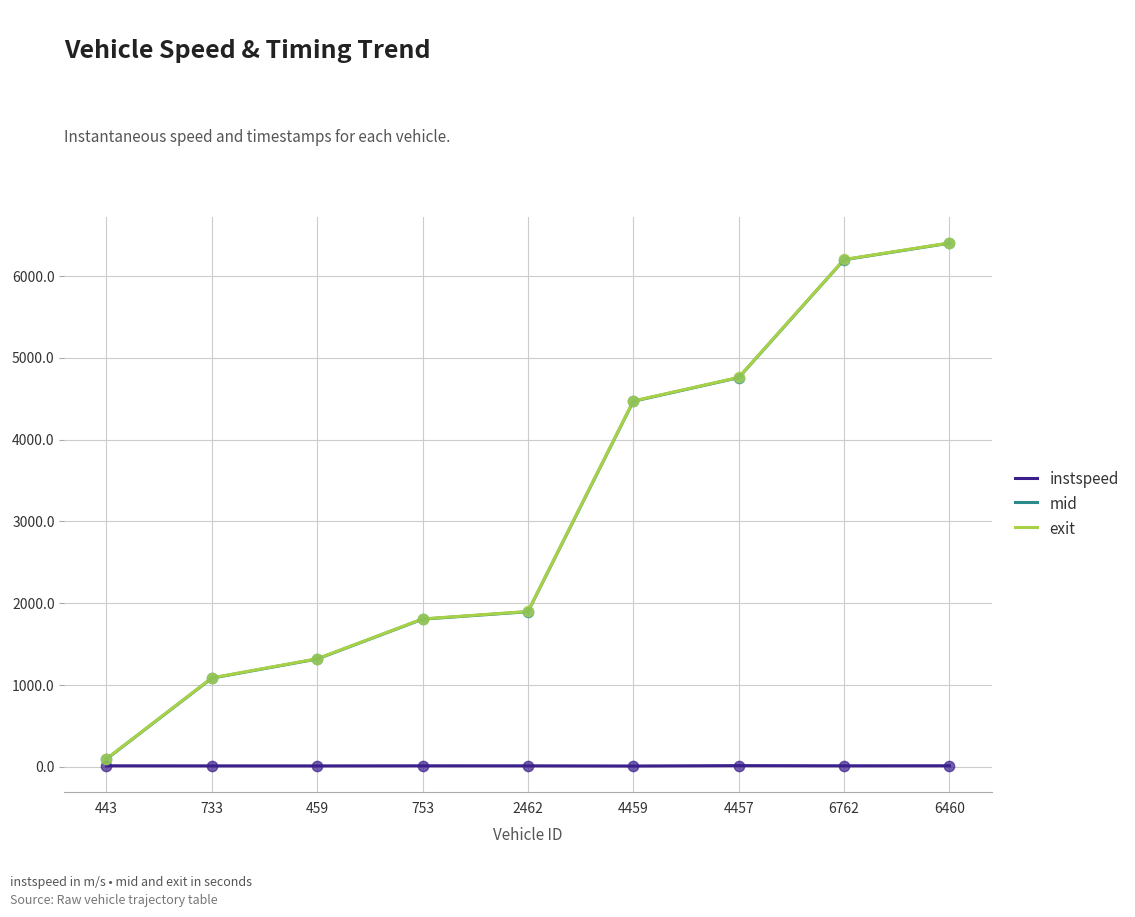

At how many categories does at least one series exceed 6133?

2